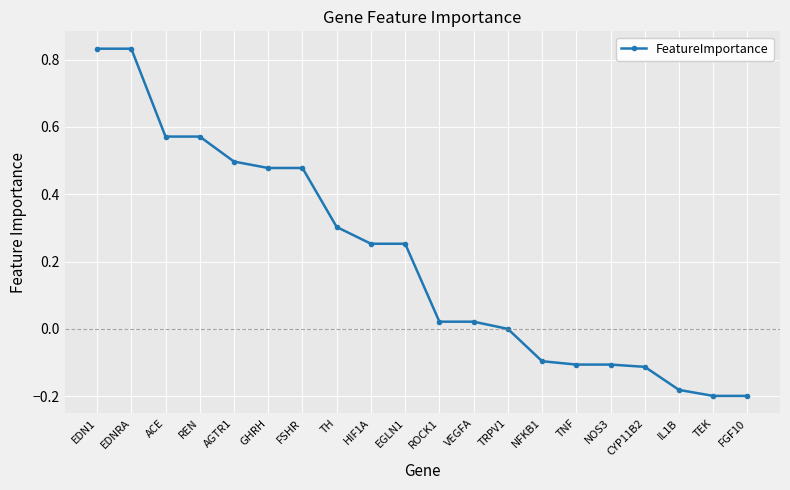

True or false: the data shows -0.1 at CYP11B2.

True